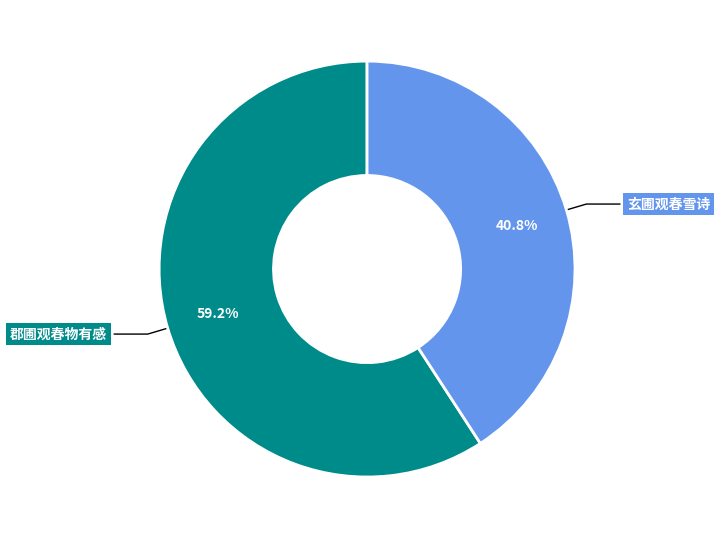

How many segments does this pie chart have?

2